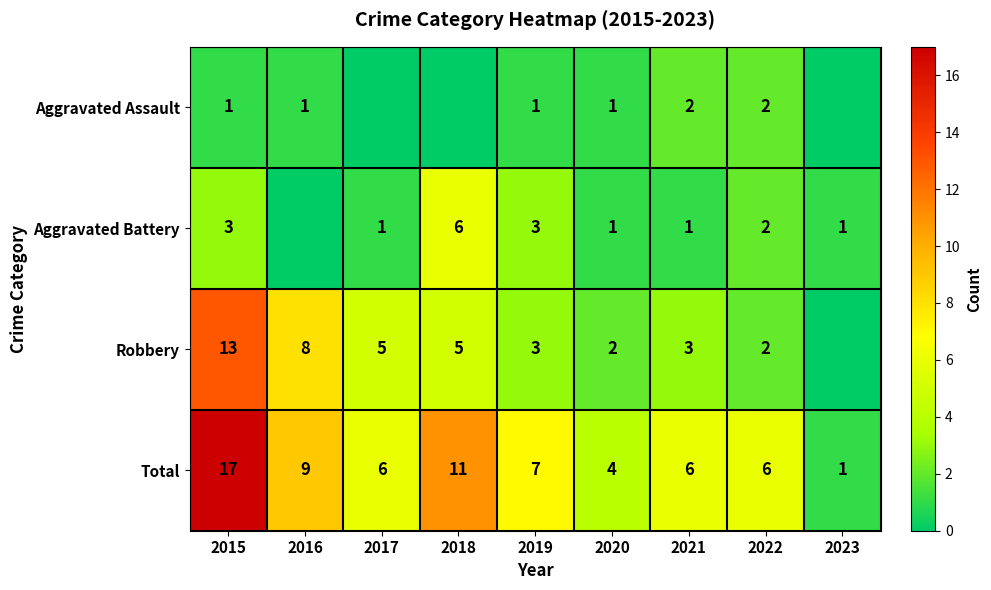

Is it true that Aggravated Assault equals 0 at 2015?

False